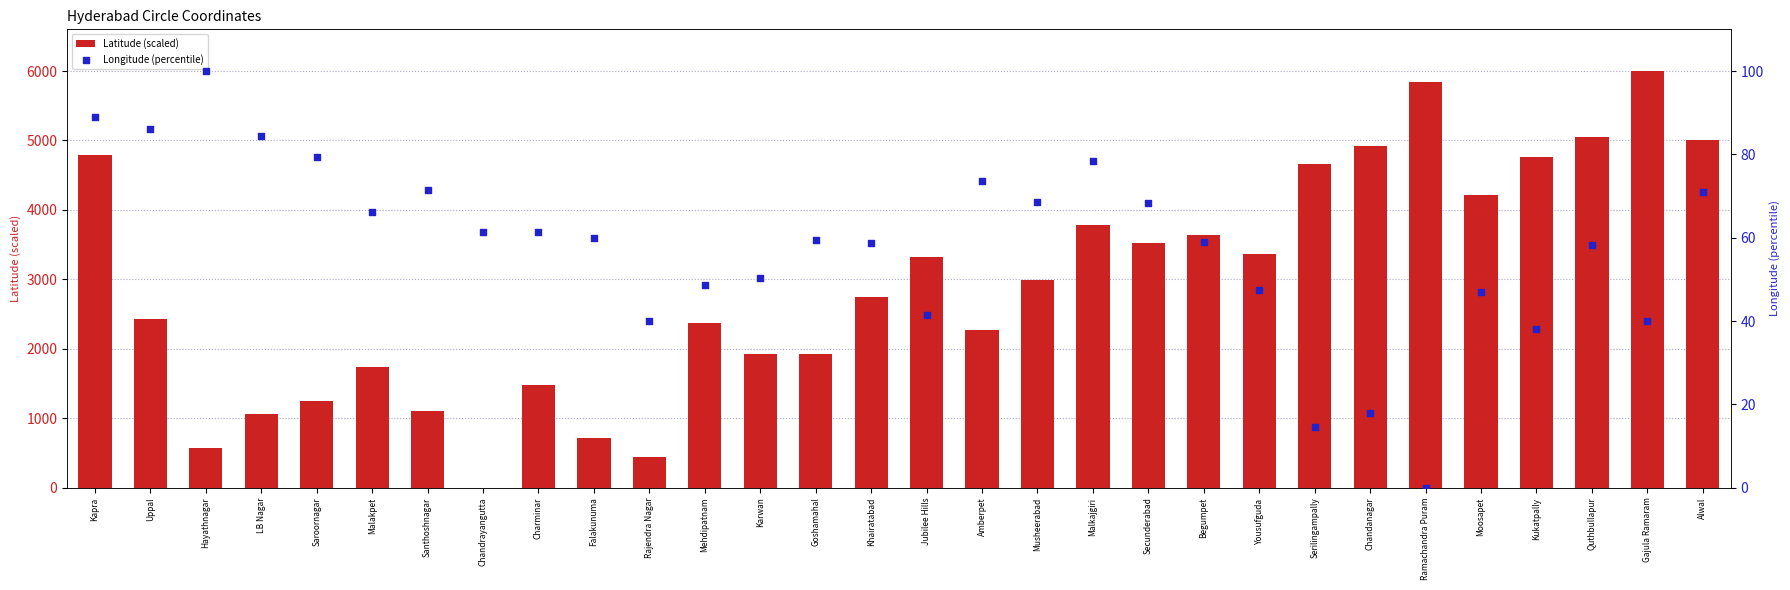

What are all the series names shown in the legend?

Latitude (scaled), Longitude (percentile)